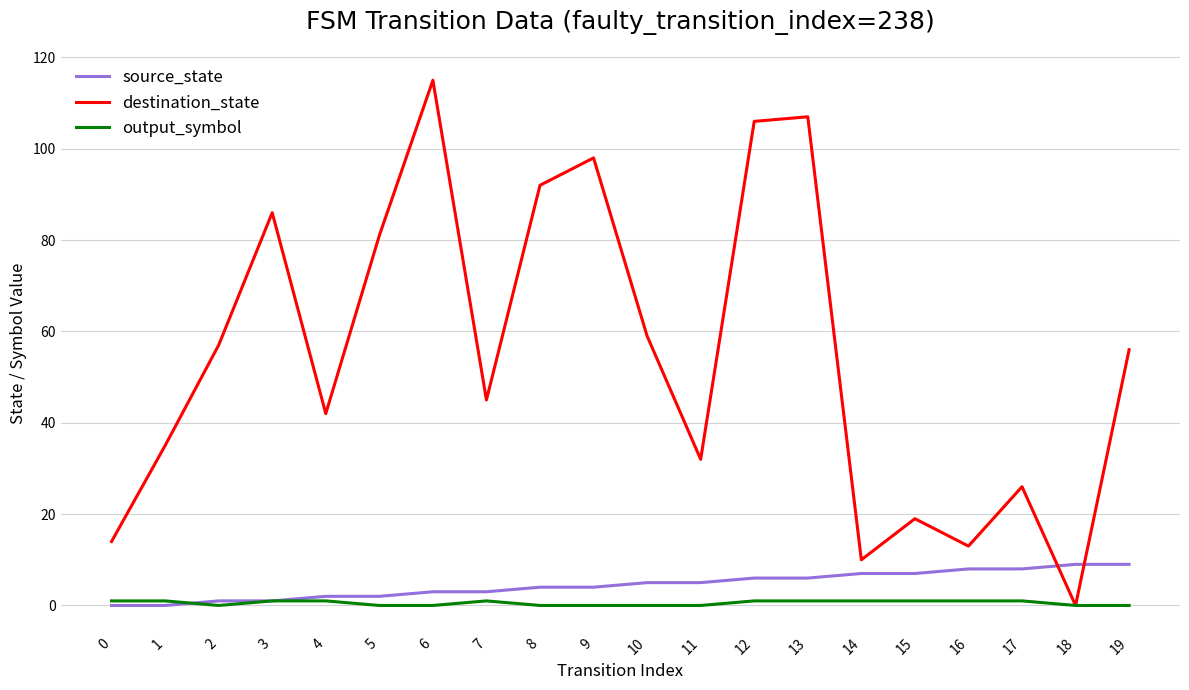

Which label corresponds to the largest value in the chart?

6